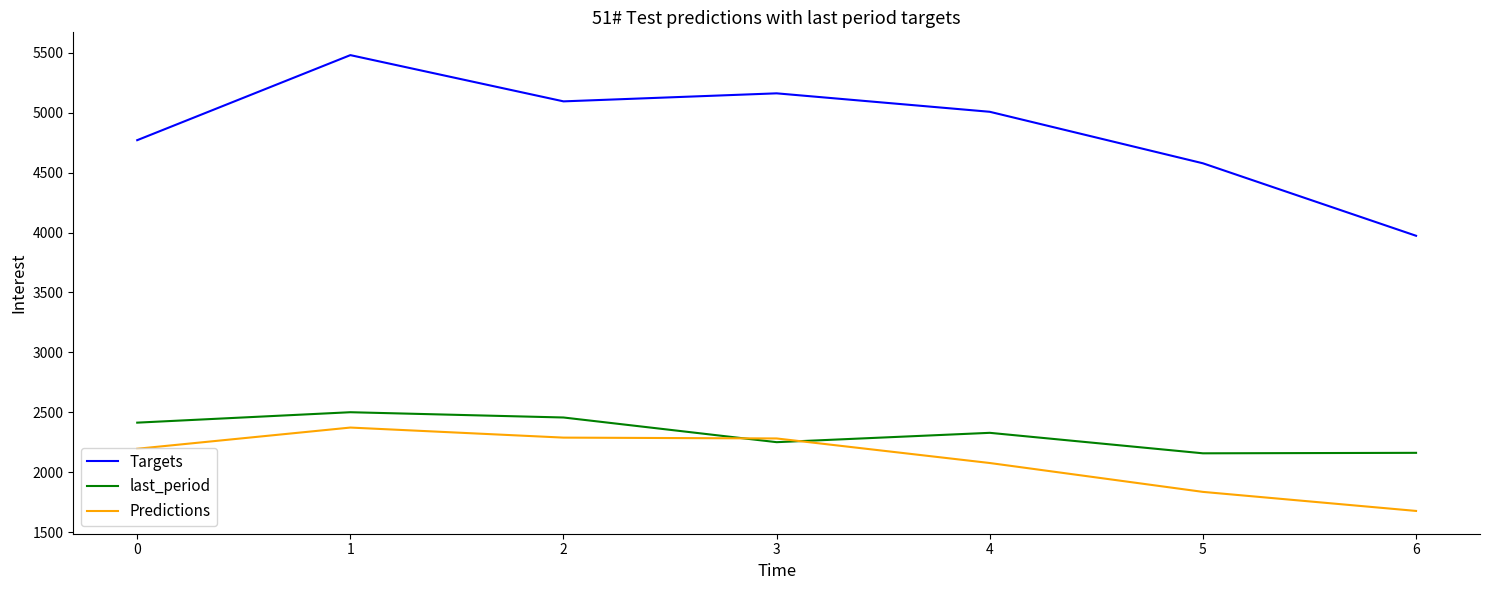

What is the highest value of the Predictions series?

2372